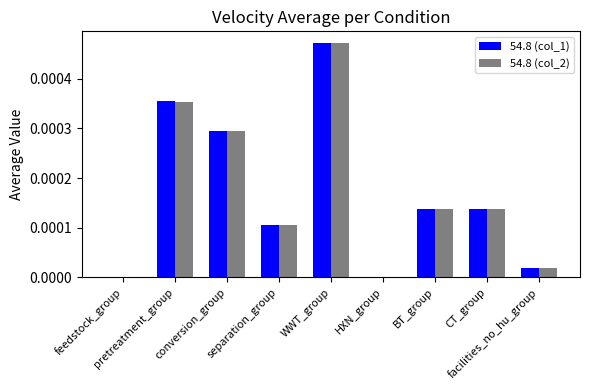

What position from the right is pretreatment_group?

8